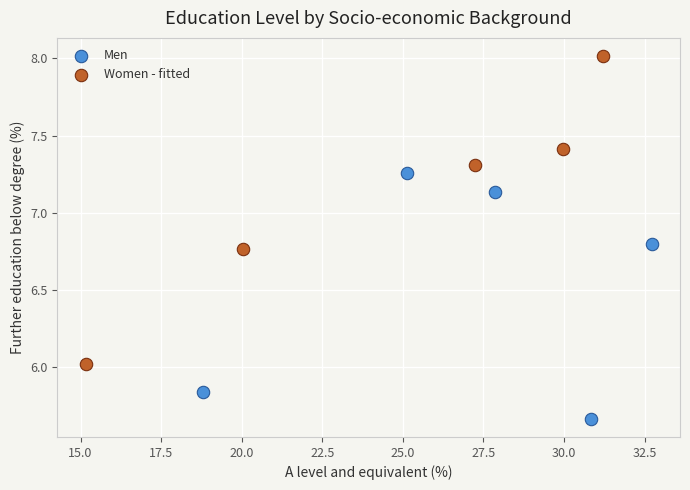

Which series has the widest spread of Y values?

Women - fitted